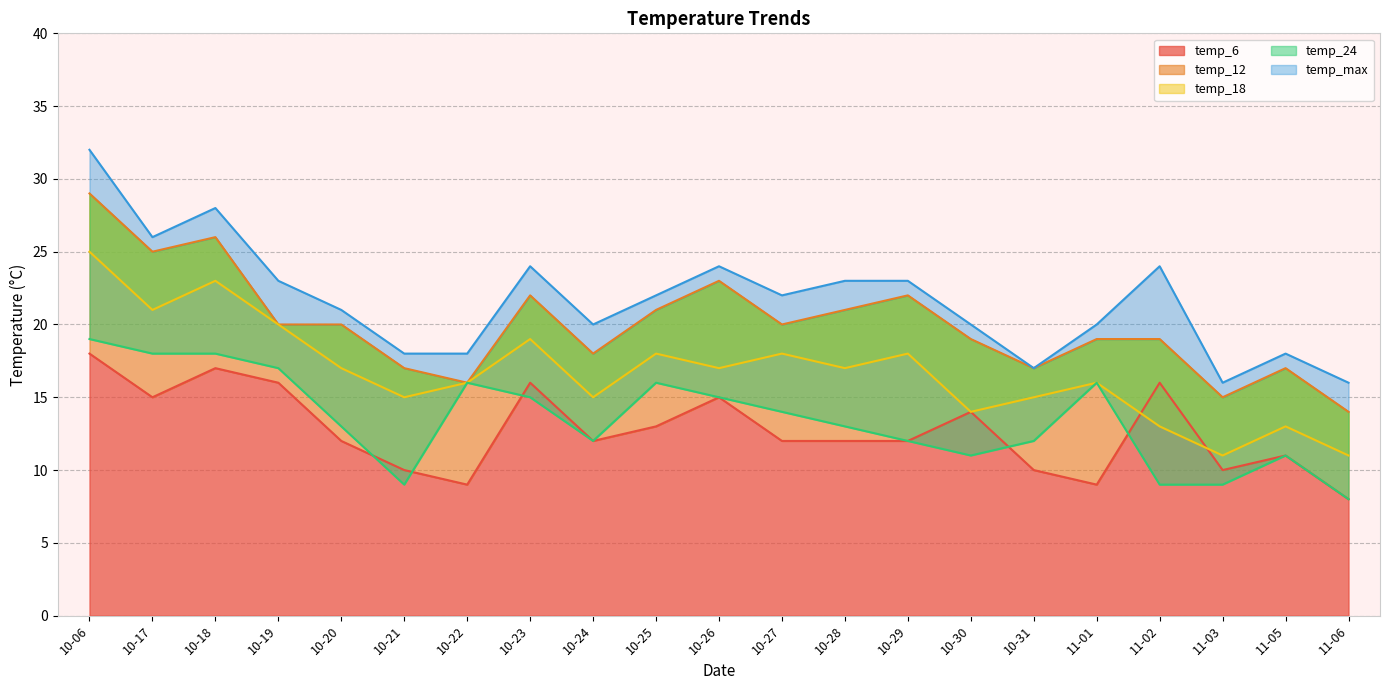

What is the sum of all temp_18 values?

352